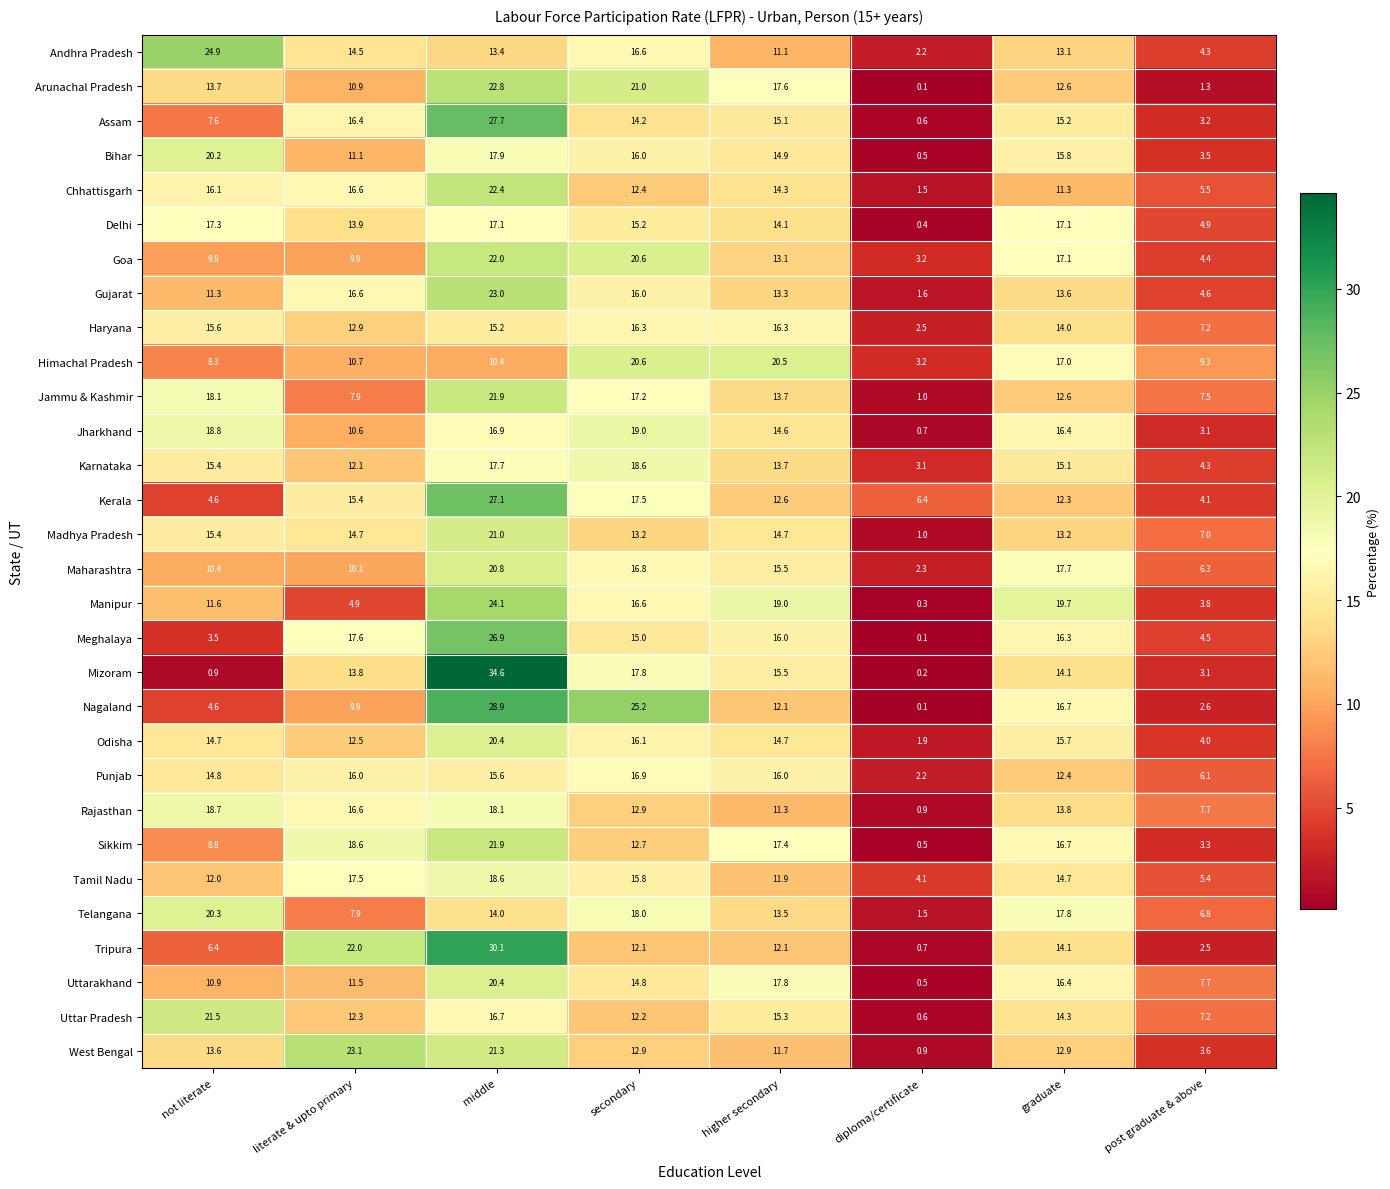

What is the difference between the highest and lowest values at post graduate & above?

8.0